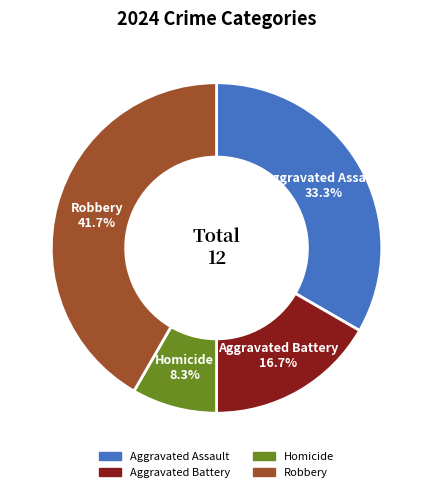

Does Aggravated Assault represent more than half of the total?

No